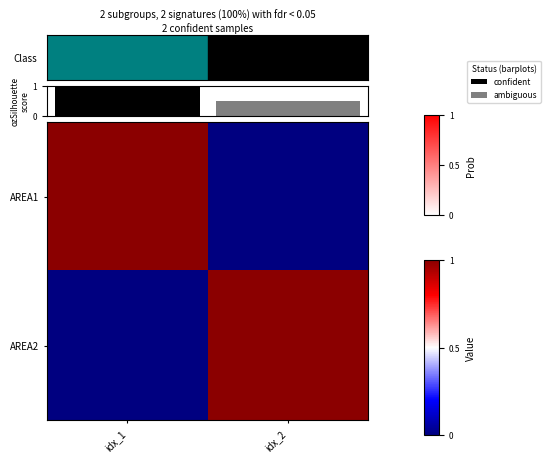

What is the sum of all AREA2 values?

1